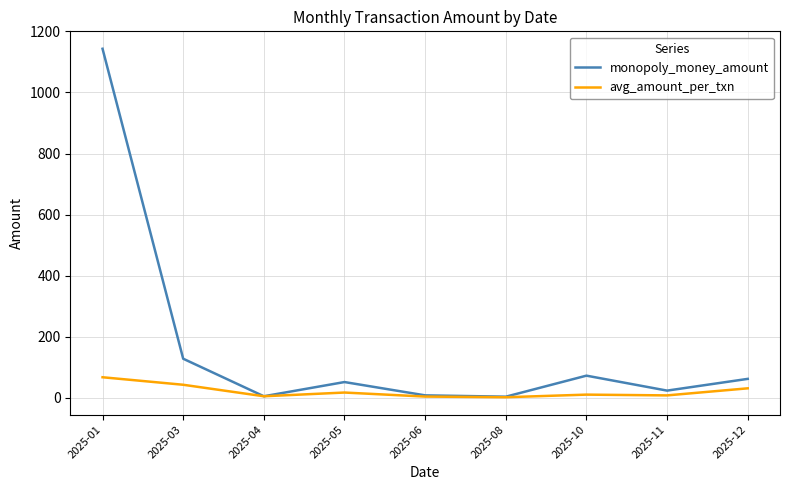

What is the maximum value for avg_amount_per_txn?

67.2